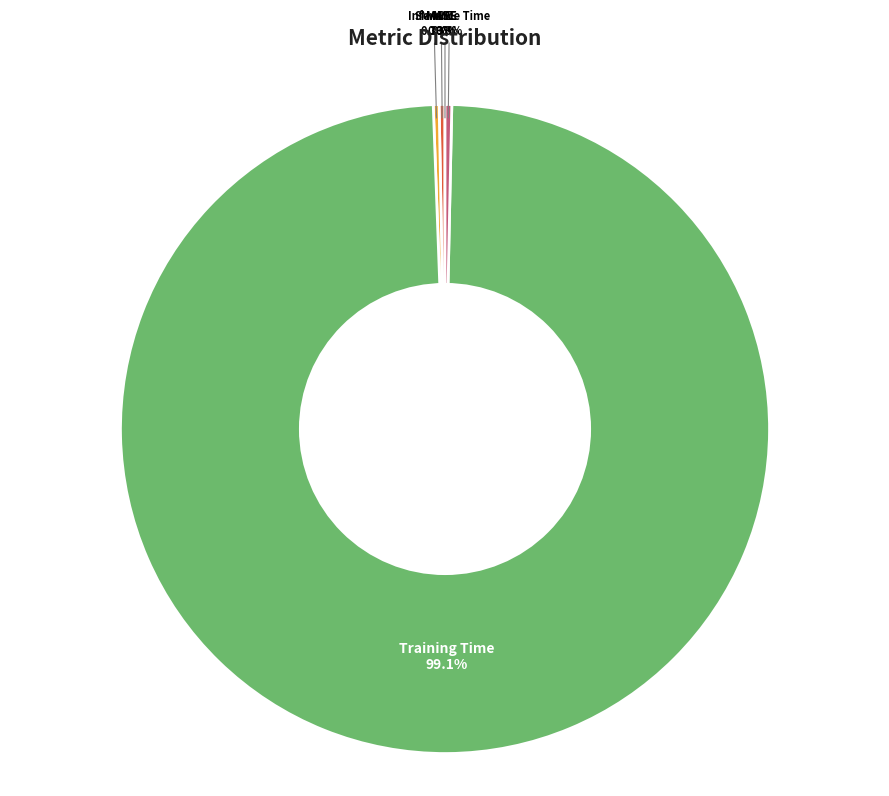

Is there a majority slice in this chart?

Yes